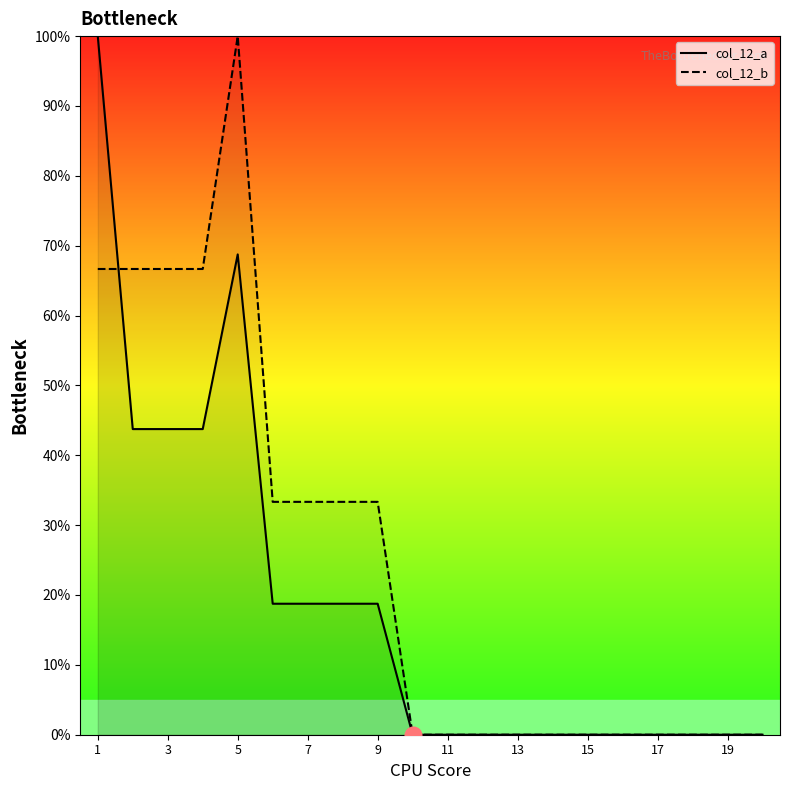

How many series are shown in this chart?

2